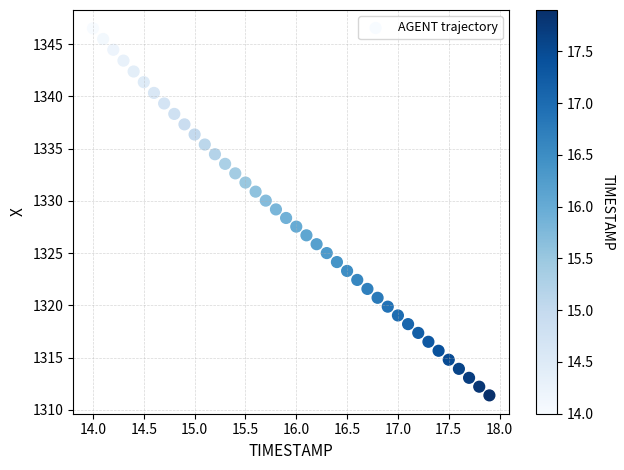

What is the range of X values (max minus min)?

3.9